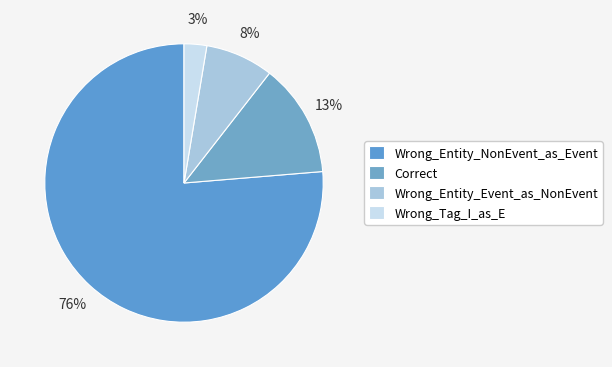

Which category has the biggest portion of the pie?

Wrong_Entity_NonEvent_as_Event